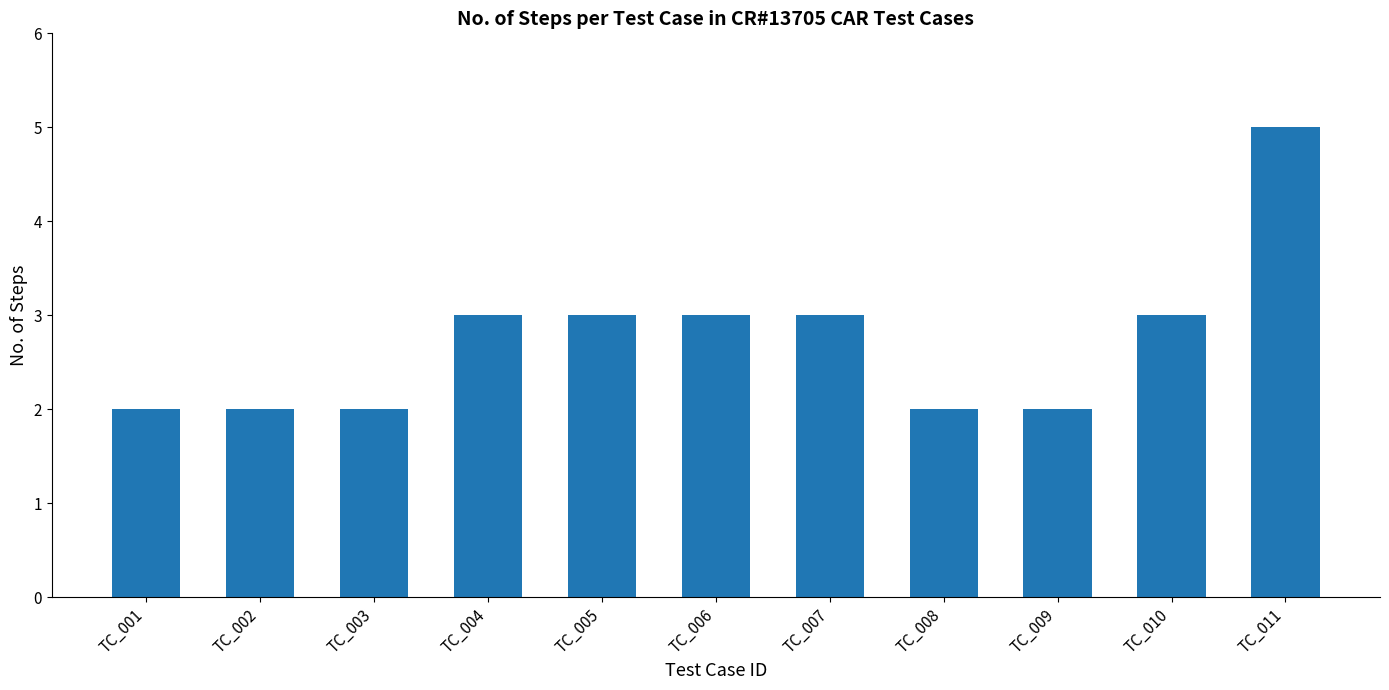

Is it true that the value at TC_005 is 3?

True